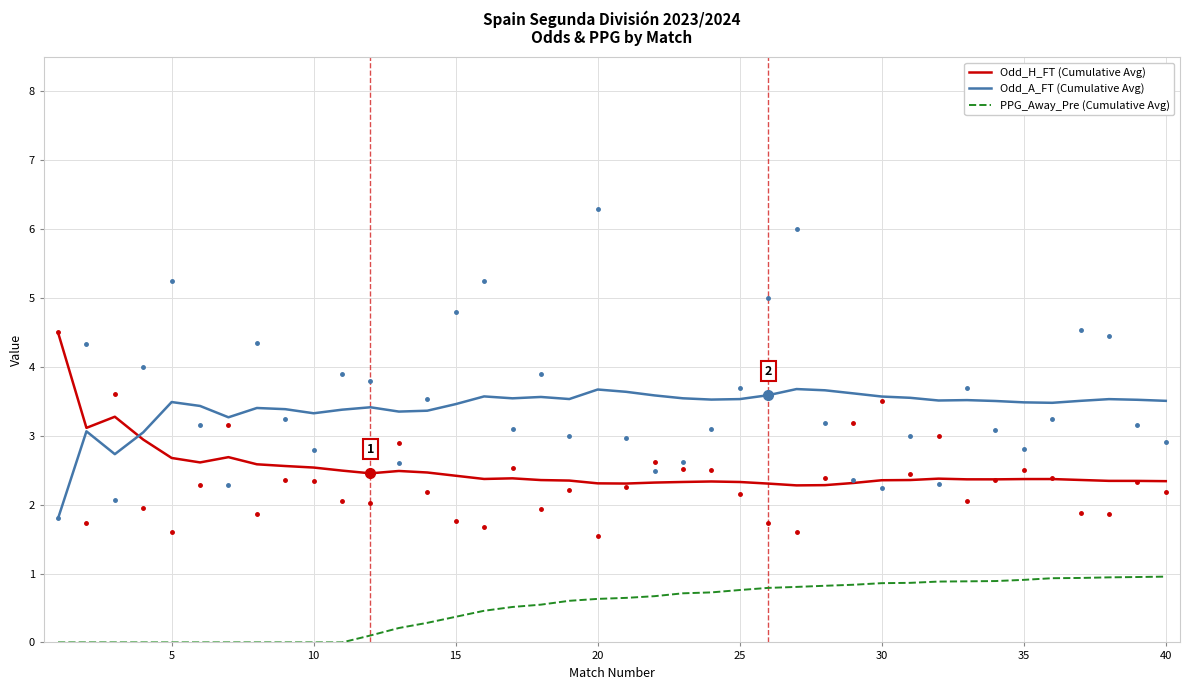

Reading left to right, what are all the values shown in this chart?

Odd_H_FT (Cumulative Avg): 4.5	3.1	3.3	2.9	2.7	2.6	2.7	2.6	2.6	2.5	2.5	2.5	2.5	2.5	2.4	2.4	2.4	2.4	2.4	2.3	2.3	2.3	2.3	2.3	2.3	2.3	2.3	2.3	2.3	2.4	2.4	2.4	2.4	2.4	2.4	2.4	2.4	2.3	2.3	2.3
Odd_A_FT (Cumulative Avg): 1.8	3.1	2.7	3.0	3.5	3.4	3.3	3.4	3.4	3.3	3.4	3.4	3.4	3.4	3.5	3.6	3.5	3.6	3.5	3.7	3.6	3.6	3.5	3.5	3.5	3.6	3.7	3.7	3.6	3.6	3.6	3.5	3.5	3.5	3.5	3.5	3.5	3.5	3.5	3.5
PPG_Away_Pre (Cumulative Avg): 0.0	0.0	0.0	0.0	0.0	0.0	0.0	0.0	0.0	0.0	0.0	0.1	0.2	0.3	0.4	0.5	0.5	0.5	0.6	0.6	0.6	0.7	0.7	0.7	0.8	0.8	0.8	0.8	0.8	0.9	0.9	0.9	0.9	0.9	0.9	0.9	0.9	0.9	0.9	1.0